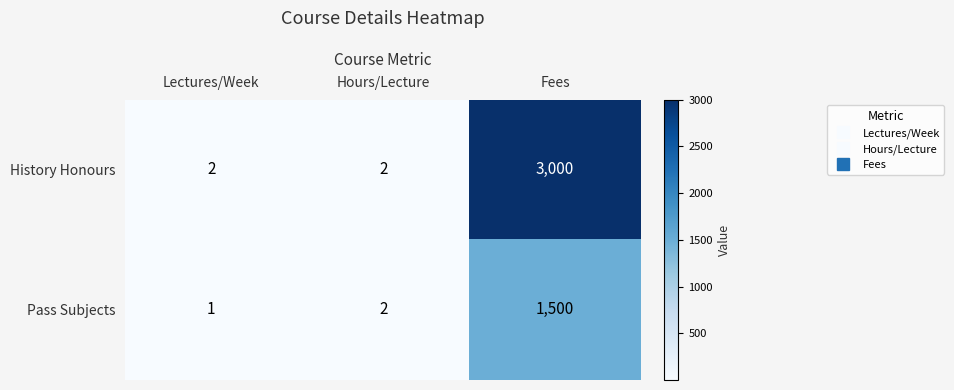

True or false: History Honours has a value of 3 at Hours/Lecture.

False